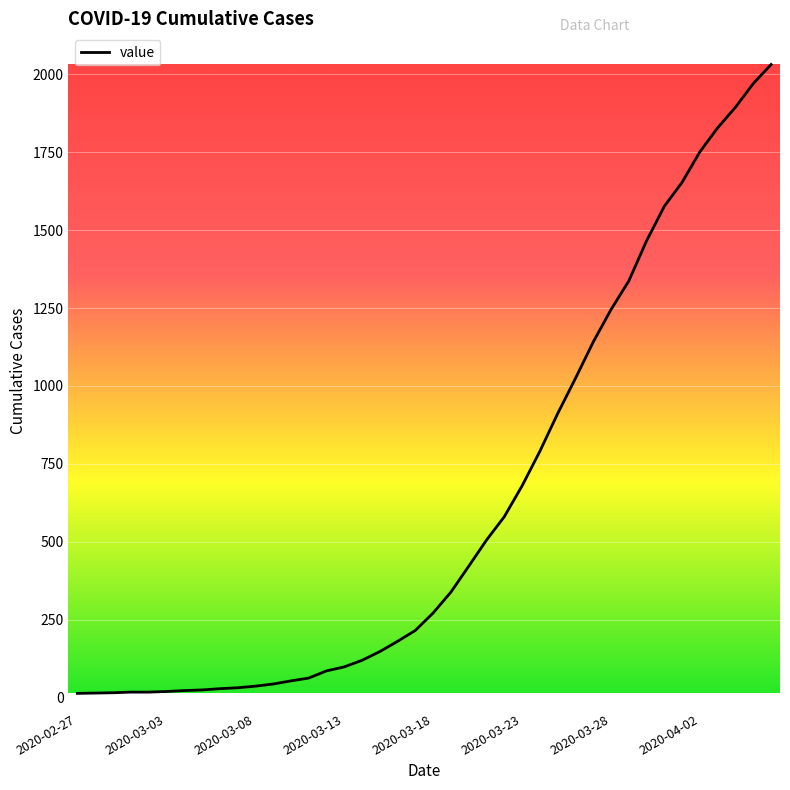

What is the greatest value displayed?

2032